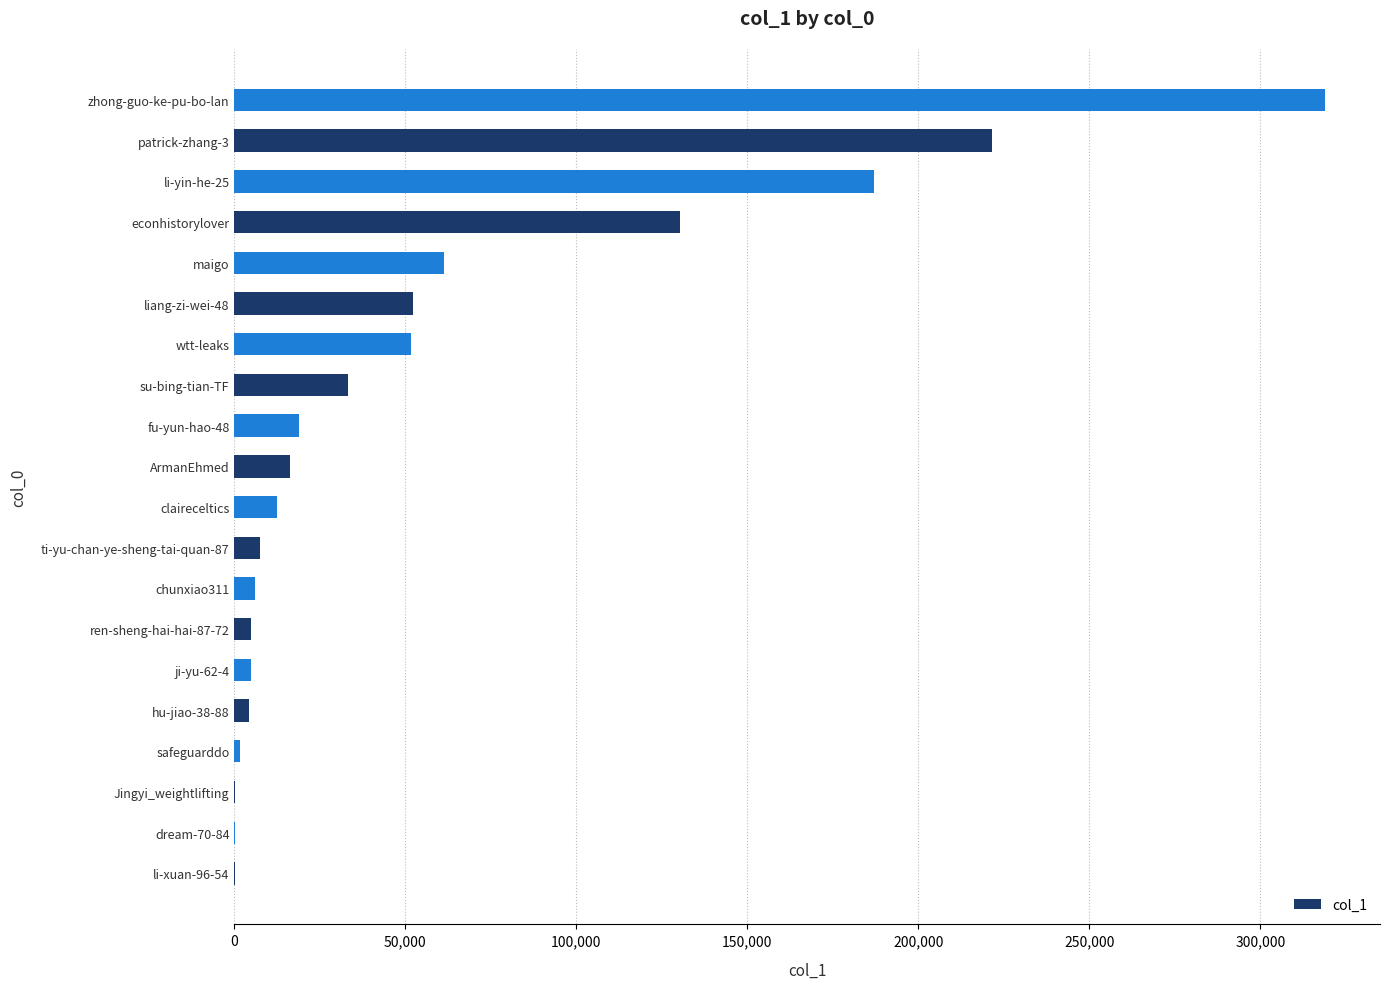

True or false: the data shows 51731 at wtt-leaks.

True